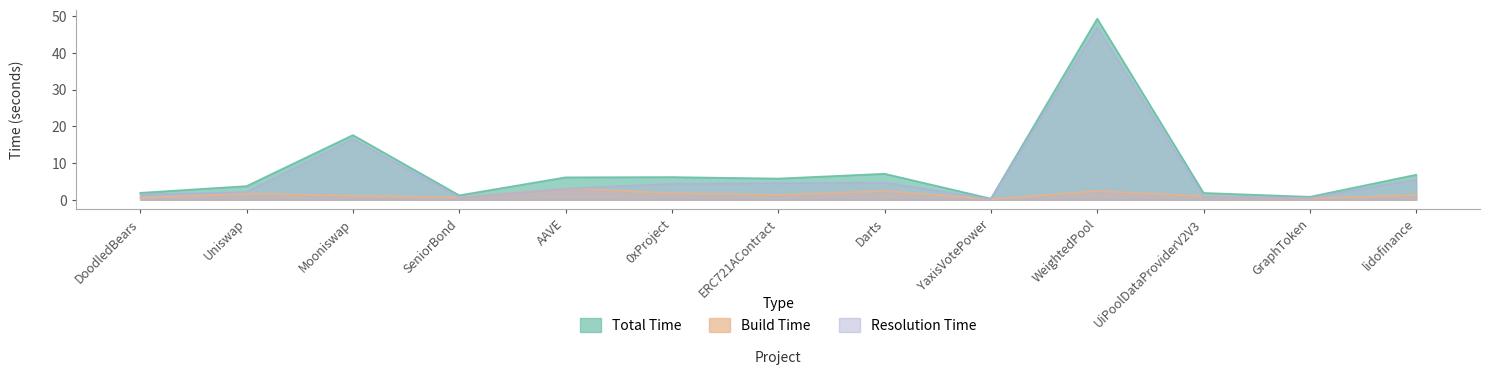

Reading left to right, list all the values displayed in this chart.

Total Time: DoodledBears=1.9	Uniswap=3.7	Mooniswap=17.6	SeniorBond=1.2	AAVE=6.1	0xProject=6.2	ERC721AContract=5.8	Darts=7.1	YaxisVotePower=0.3	WeightedPool=49.3	UiPoolDataProviderV2V3=1.8	GraphToken=0.8	lidofinance=6.8
Build Time: DoodledBears=0.5	Uniswap=1.6	Mooniswap=1.1	SeniorBond=0.6	AAVE=3.1	0xProject=1.8	ERC721AContract=1.3	Darts=2.4	YaxisVotePower=0.1	WeightedPool=2.4	UiPoolDataProviderV2V3=1.0	GraphToken=0.3	lidofinance=1.3
Resolution Time: DoodledBears=1.4	Uniswap=2.1	Mooniswap=16.5	SeniorBond=0.6	AAVE=3.0	0xProject=4.4	ERC721AContract=4.5	Darts=4.7	YaxisVotePower=0.2	WeightedPool=46.9	UiPoolDataProviderV2V3=0.9	GraphToken=0.5	lidofinance=5.5